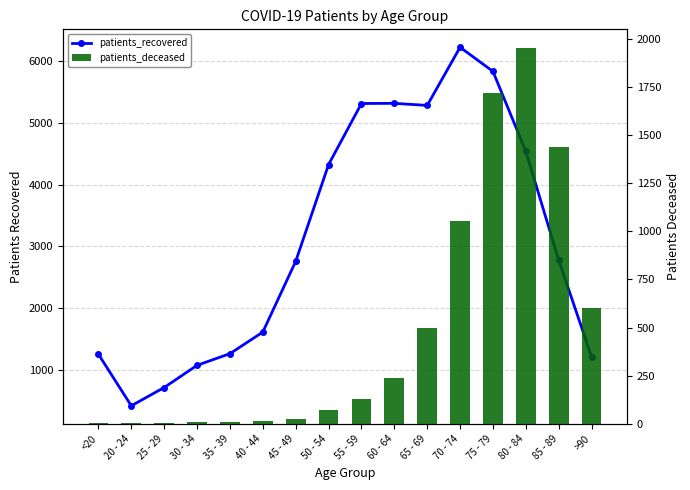

What is the label of the 9th bar from the left?

55 - 59